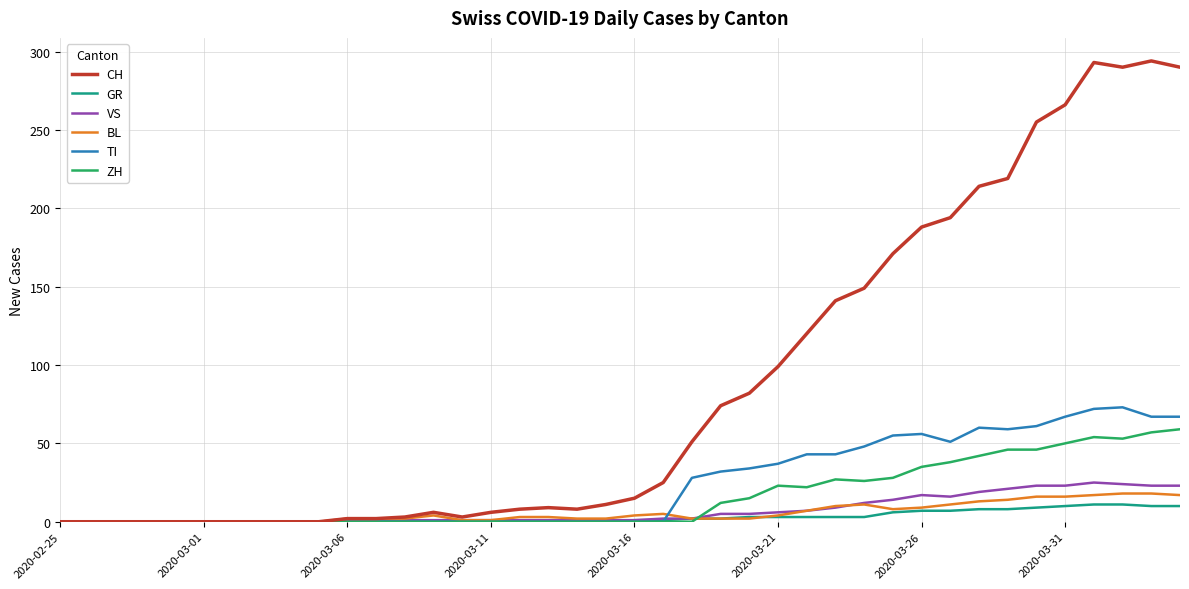

Which series has the largest range (max minus min)?

CH